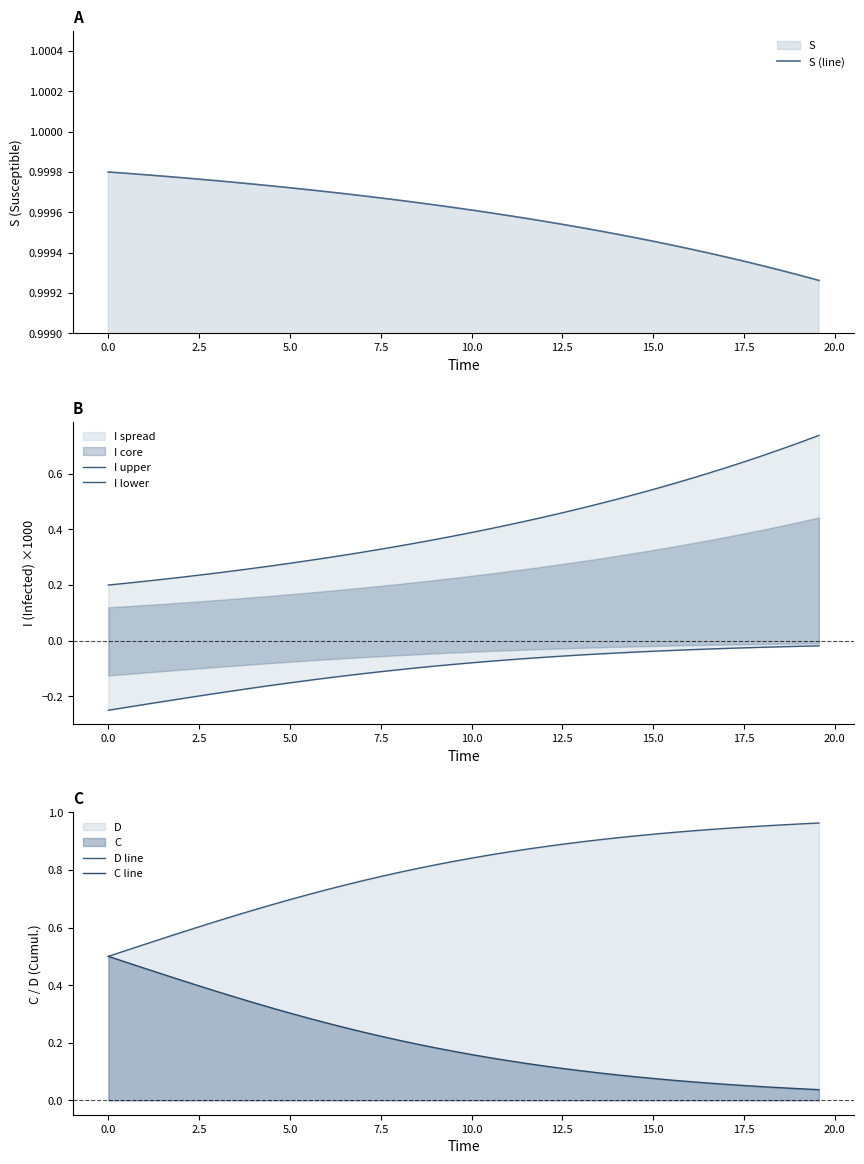

Does the chart display data point markers on the line(s)?

No